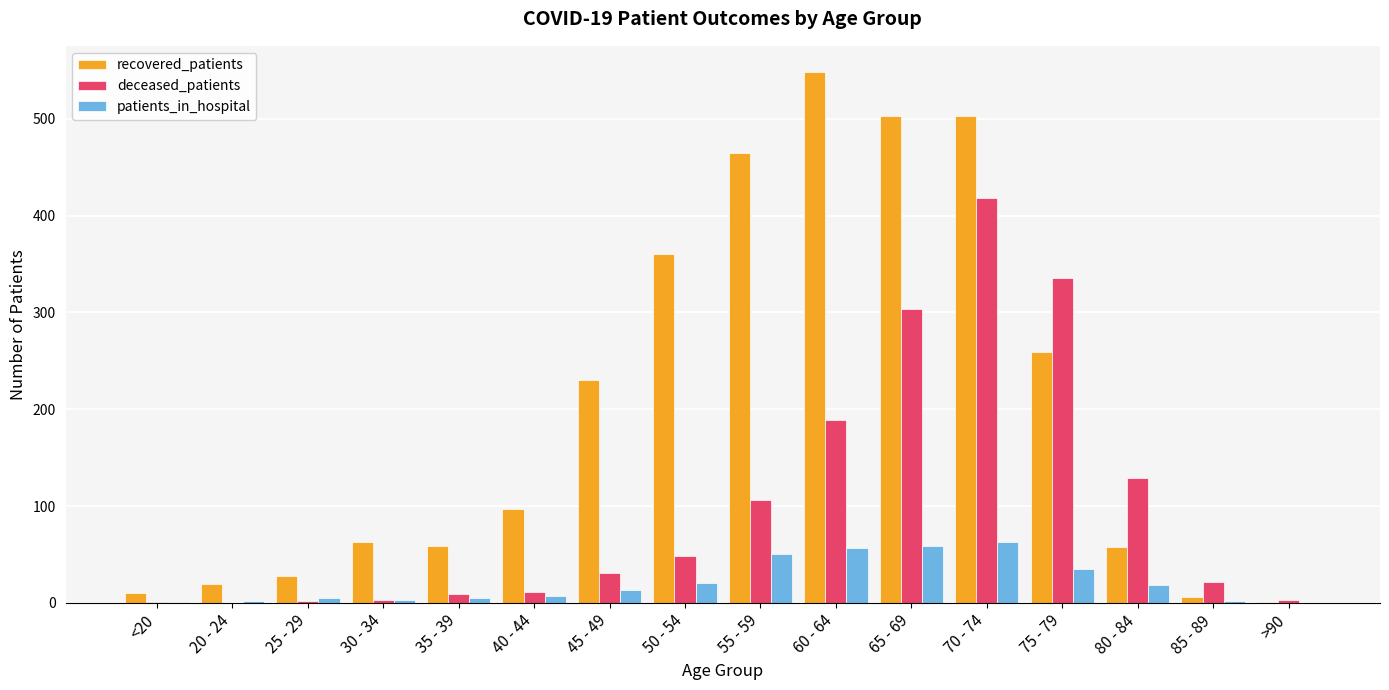

Which series changed the most between 50 - 54 and 60 - 64?

recovered_patients